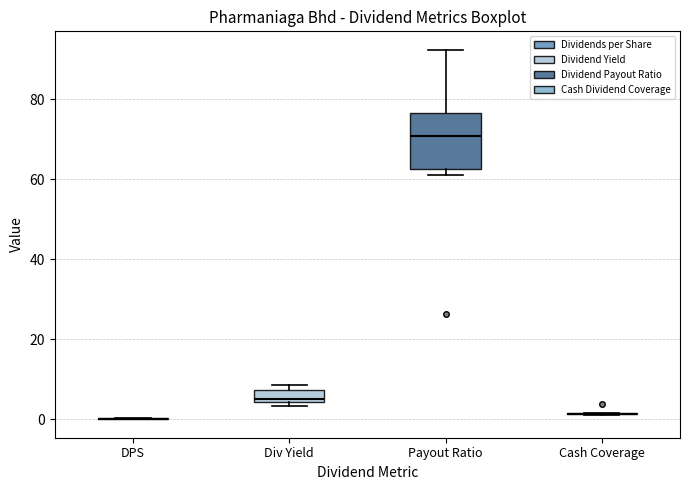

Comparing the boxes themselves (not the whiskers), which one is the tallest?

Payout Ratio